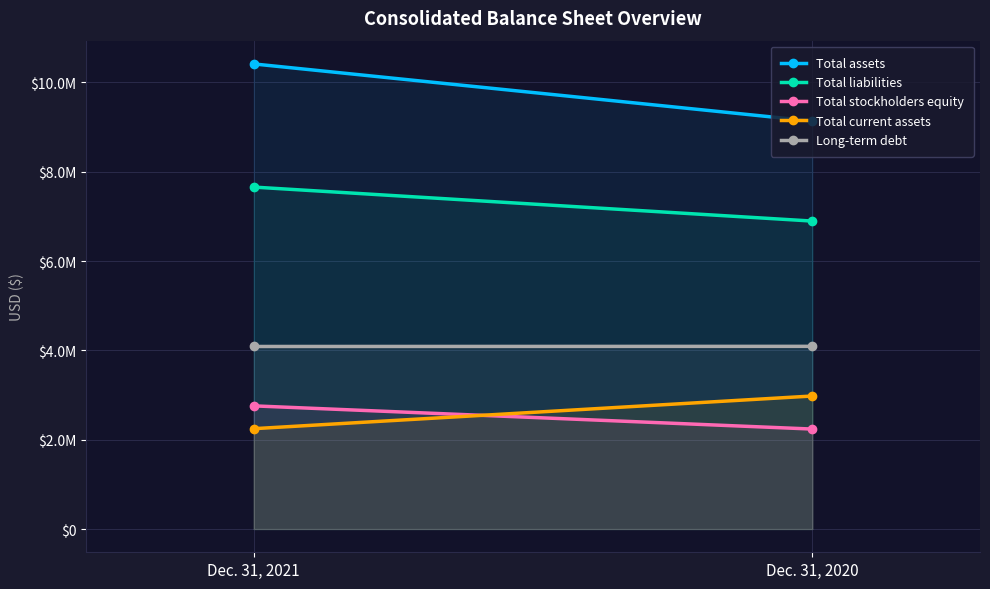

Reading right to left, transcribe all the data shown in this chart.

Total assets: Dec. 31, 2020=9131845	Dec. 31, 2021=10412231
Total liabilities: Dec. 31, 2020=6893962	Dec. 31, 2021=7655002
Total stockholders equity: Dec. 31, 2020=2237883	Dec. 31, 2021=2757229
Total current assets: Dec. 31, 2020=2977905	Dec. 31, 2021=2246206
Long-term debt: Dec. 31, 2020=4089755	Dec. 31, 2021=4086627